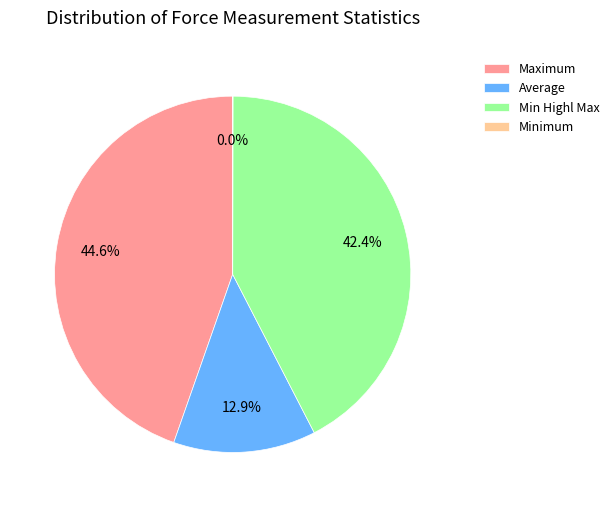

To the nearest percent, what is the average slice percentage?

25%